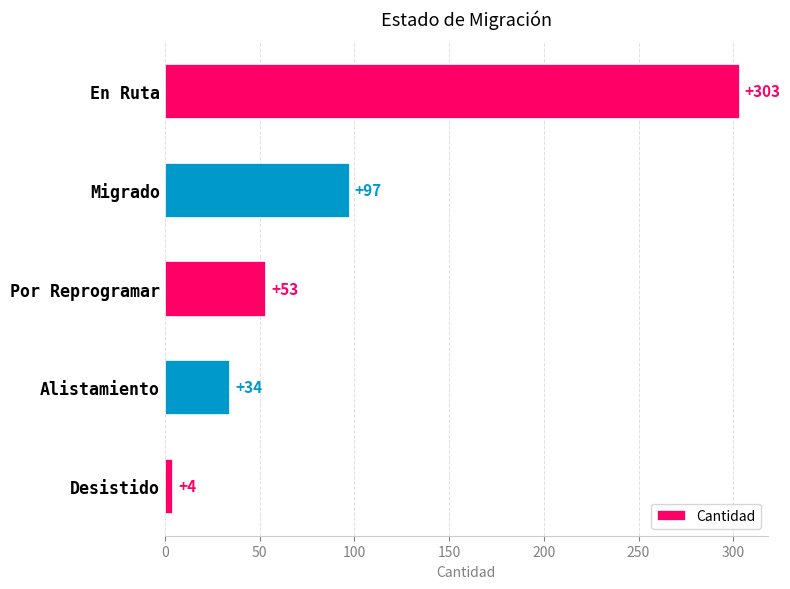

What is the average value?

98